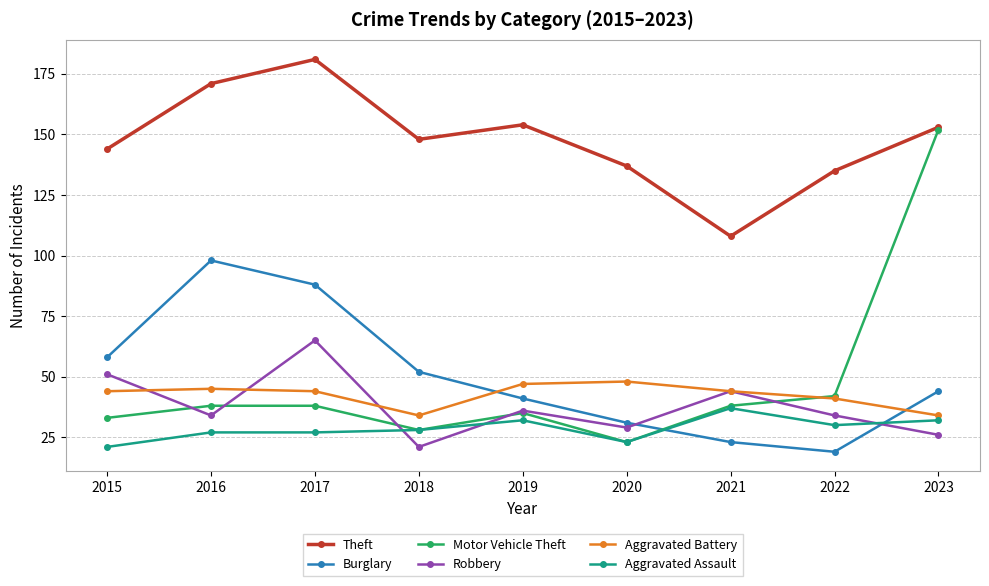

What is the spread (max minus min) of values at 2022?

116